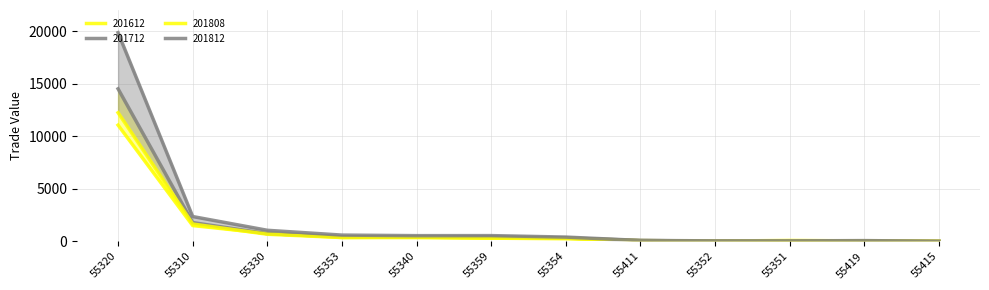

Reading right to left, what are all the values shown in this chart?

201612: 55415=8.9	55419=44.0	55351=88.7	55352=27.7	55411=76.6	55354=307.4	55359=294.3	55340=409.2	55353=370.3	55330=754.3	55310=1502.9	55320=11054.2
201712: 55415=3.0	55419=41.6	55351=45.4	55352=26.7	55411=86.3	55354=327.1	55359=430.1	55340=423.5	55353=440.0	55330=728.5	55310=1787.5	55320=14504.5
201808: 55415=9.6	55419=39.3	55351=31.8	55352=22.7	55411=53.1	55354=249.8	55359=305.5	55340=354.4	55353=364.3	55330=677.0	55310=1648.7	55320=12234.7
201812: 55415=14.5	55419=73.5	55351=45.5	55352=48.4	55411=88.9	55354=408.0	55359=548.0	55340=544.6	55353=597.1	55330=1054.2	55310=2360.7	55320=19845.7